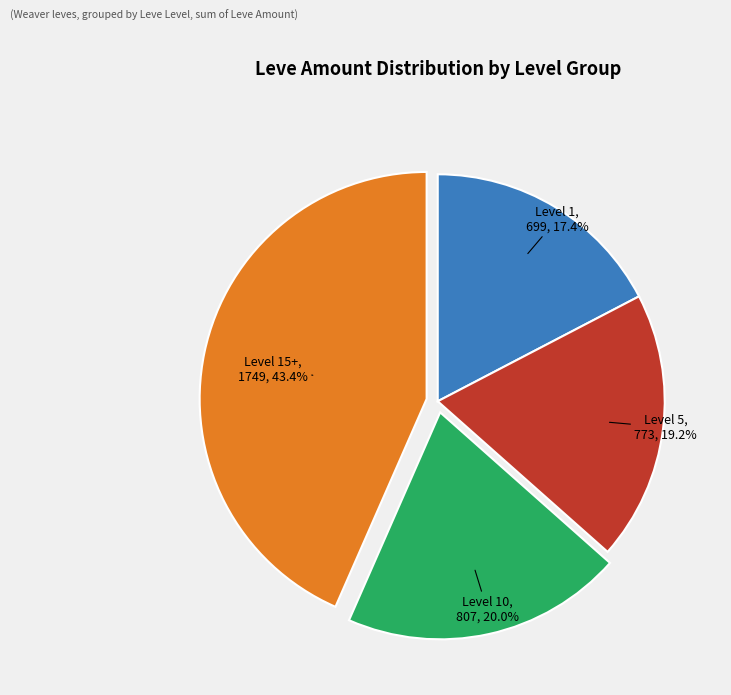

Which category has the smallest portion of the pie?

Level 1